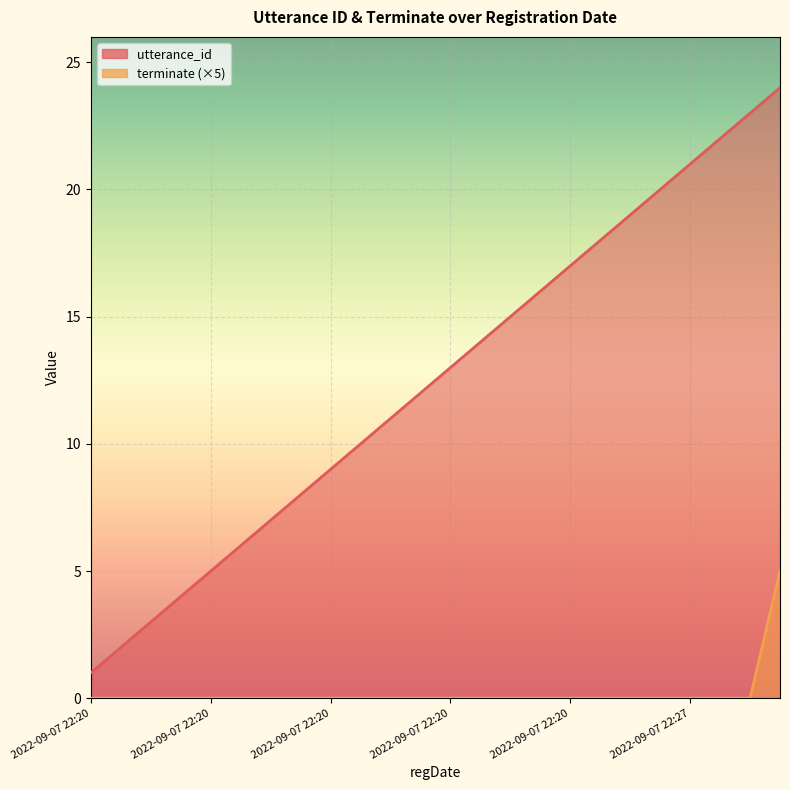

What are all the series names shown in the legend?

utterance_id, terminate